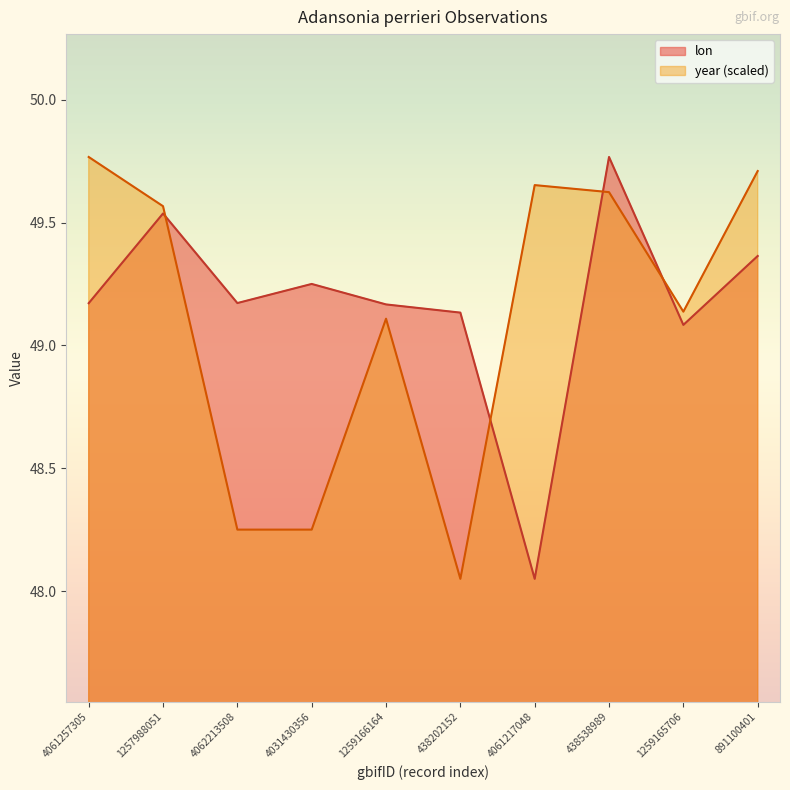

What is the highest value of the lon series?

49.8